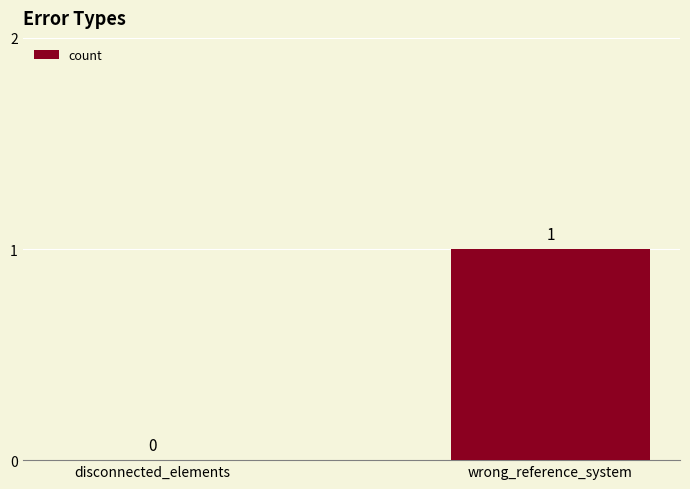

At which label is the value closest to 0?

disconnected_elements